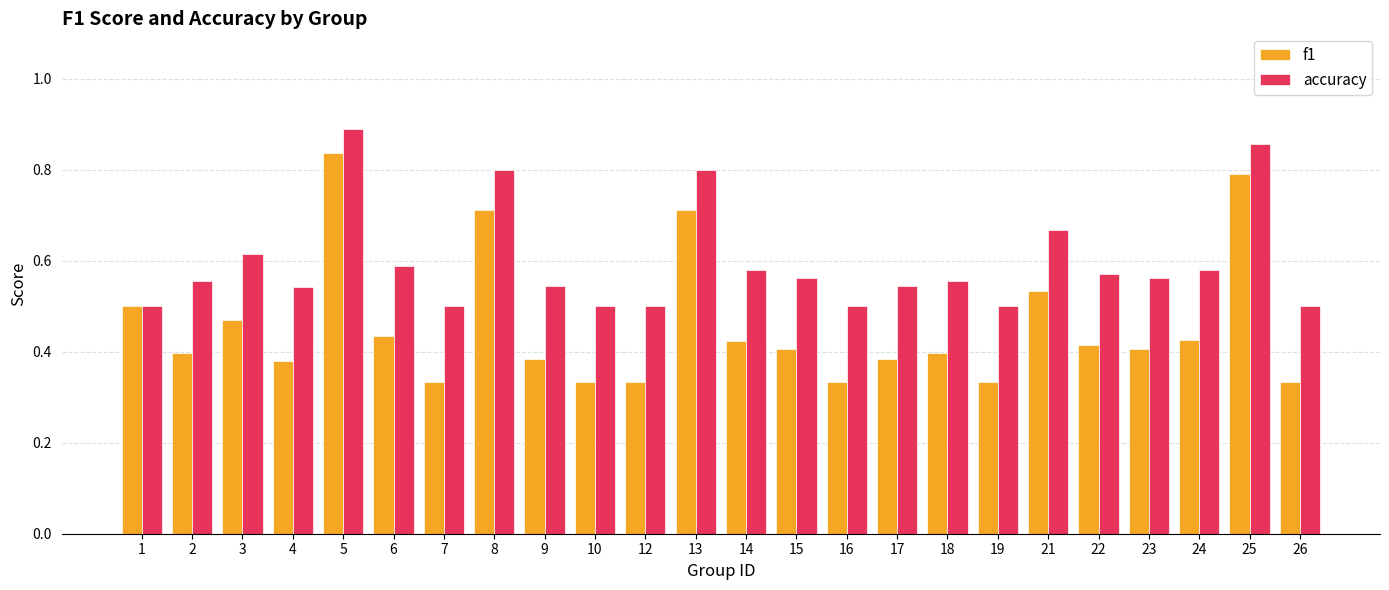

What is the sum of the accuracy values at 12 and 1?

1.0